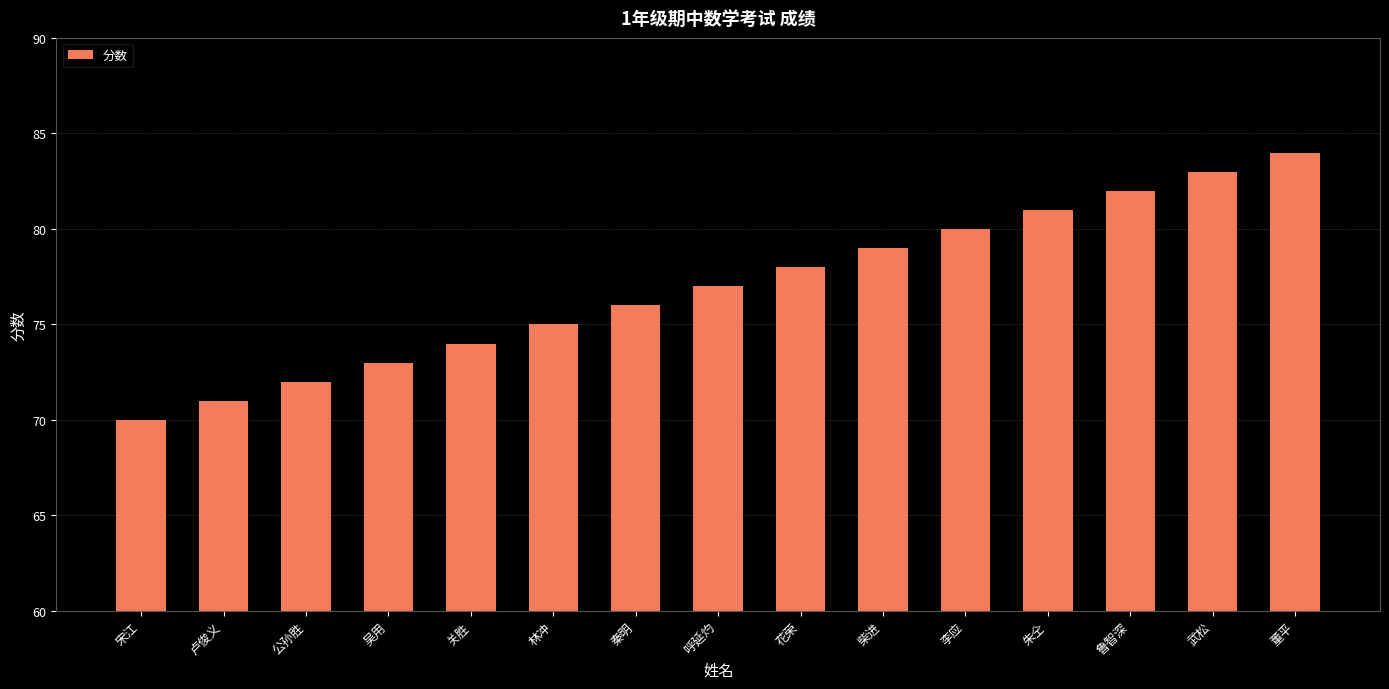

List the labels in order of value, largest first.

董平, 武松, 鲁智深, 朱仝, 李应, 柴进, 花荣, 呼延灼, 秦明, 林冲, 关胜, 吴用, 公孙胜, 卢俊义, 宋江